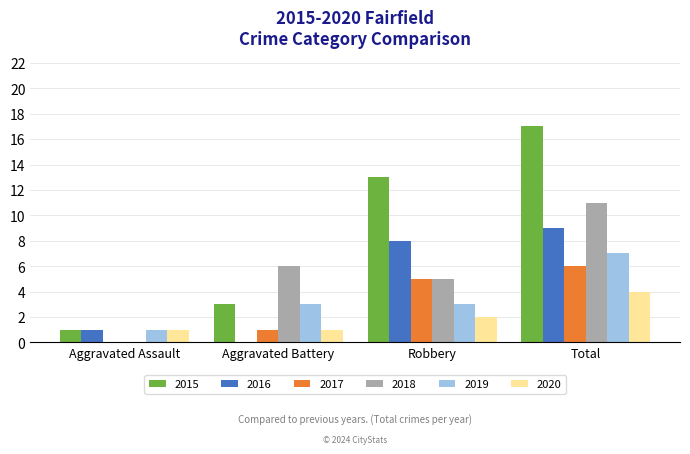

Read the 2015 value at Total, to the nearest 10.

20